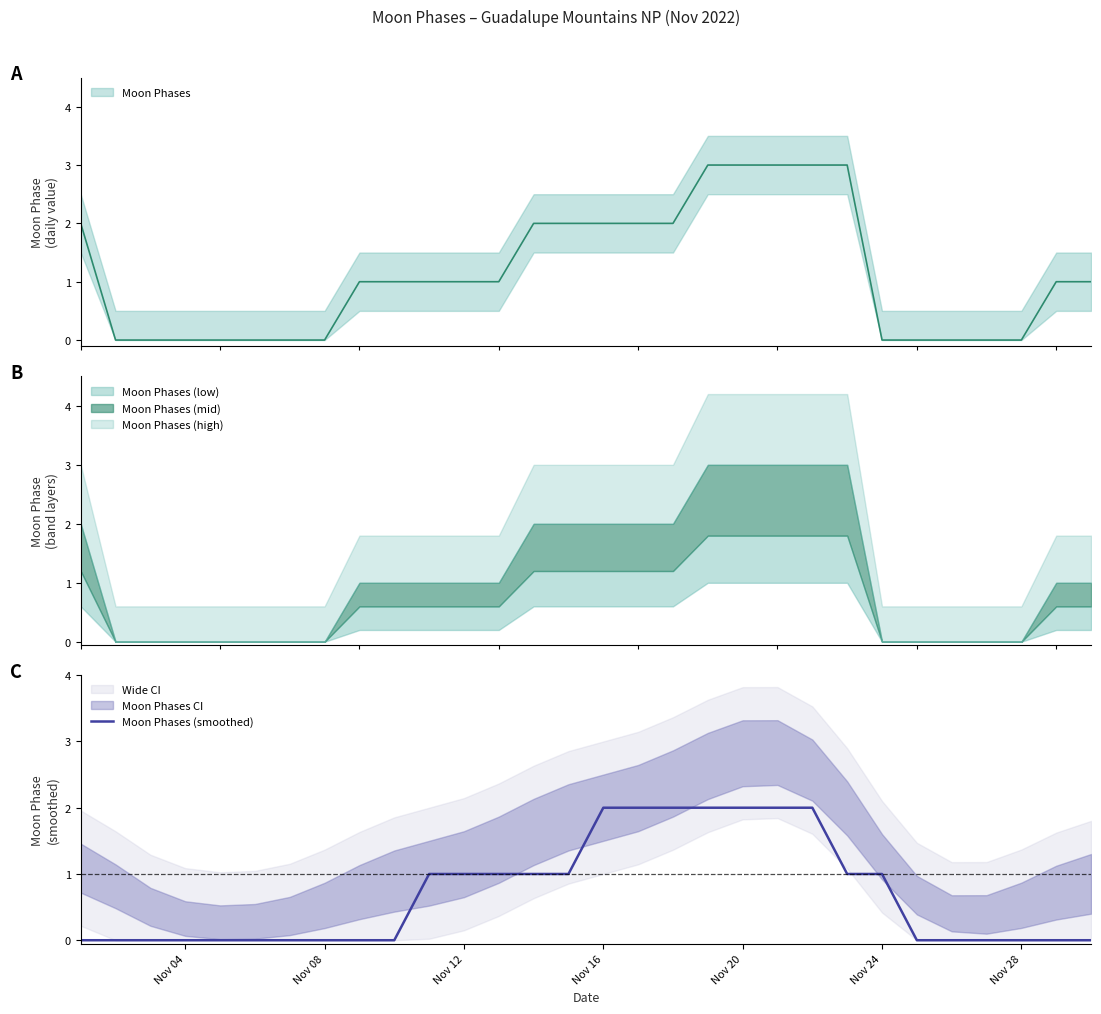

The value of Moon Phases (smoothed) at Nov 24 is 1. True or false?

True